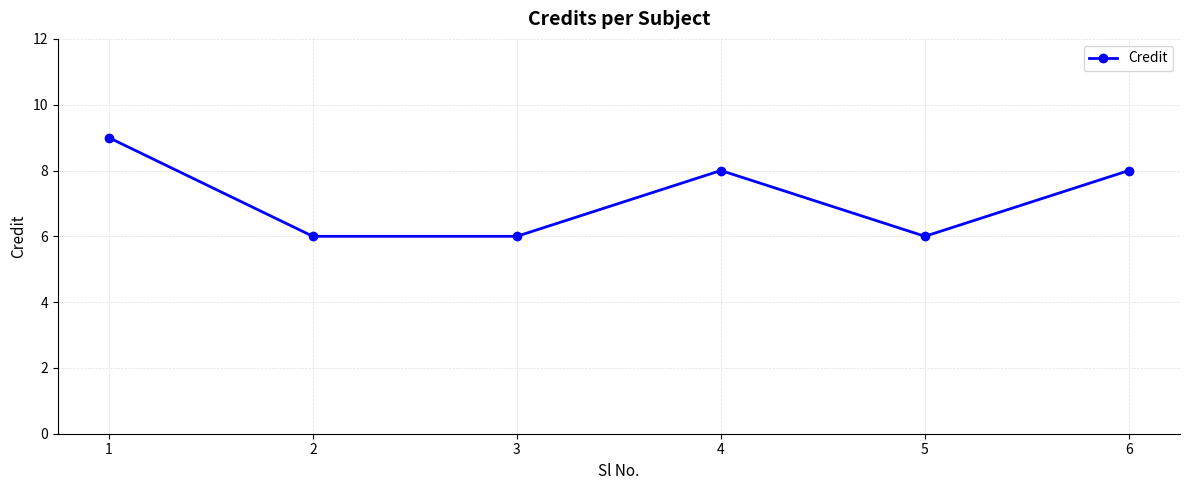

What is the sum of the values at 5 and 3?

12